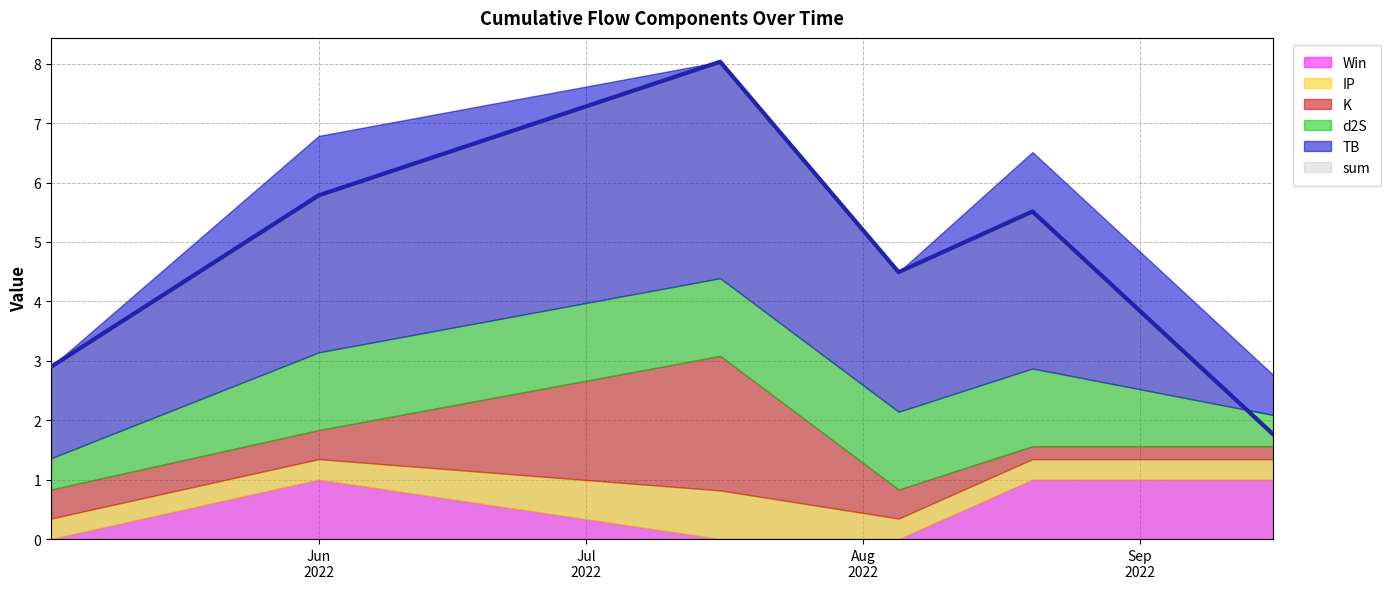

What is the spread (max minus min) of values at 2022-07-16?

8.0